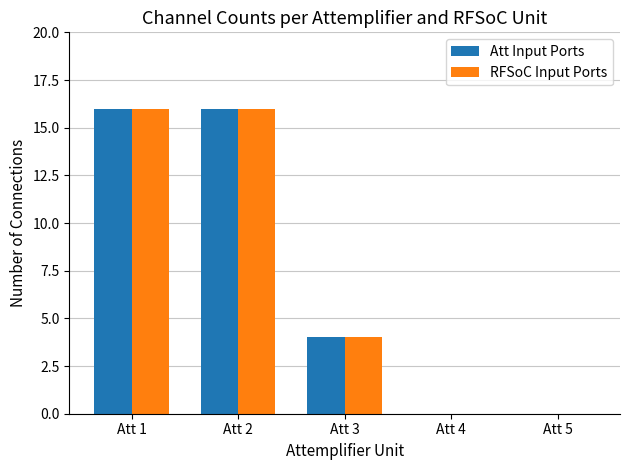

True or false: Att Input Ports has a value of 9 at Att 1.

False